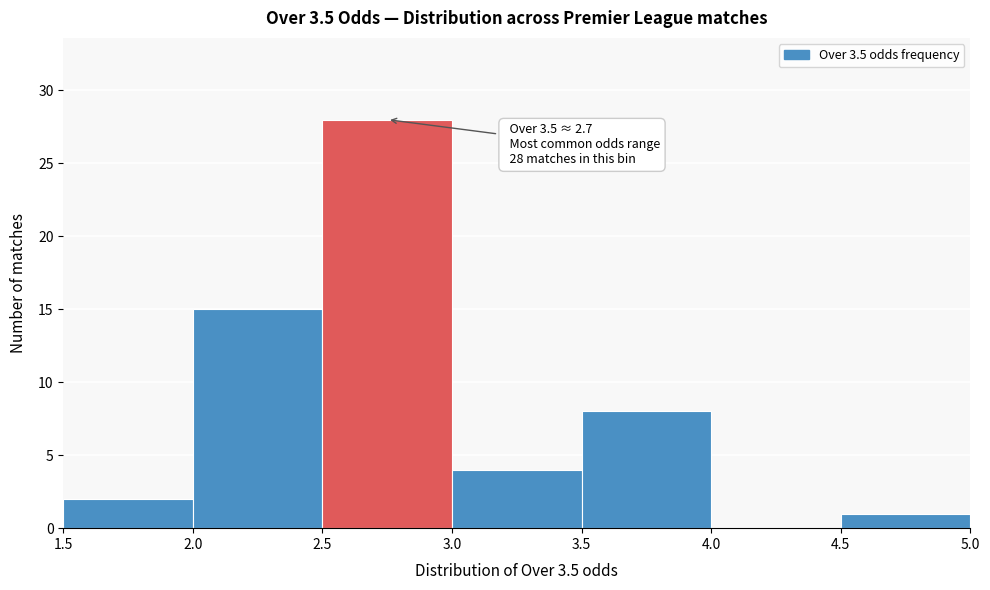

Which range on the x-axis has the tallest bar?

2.5 to 3.0